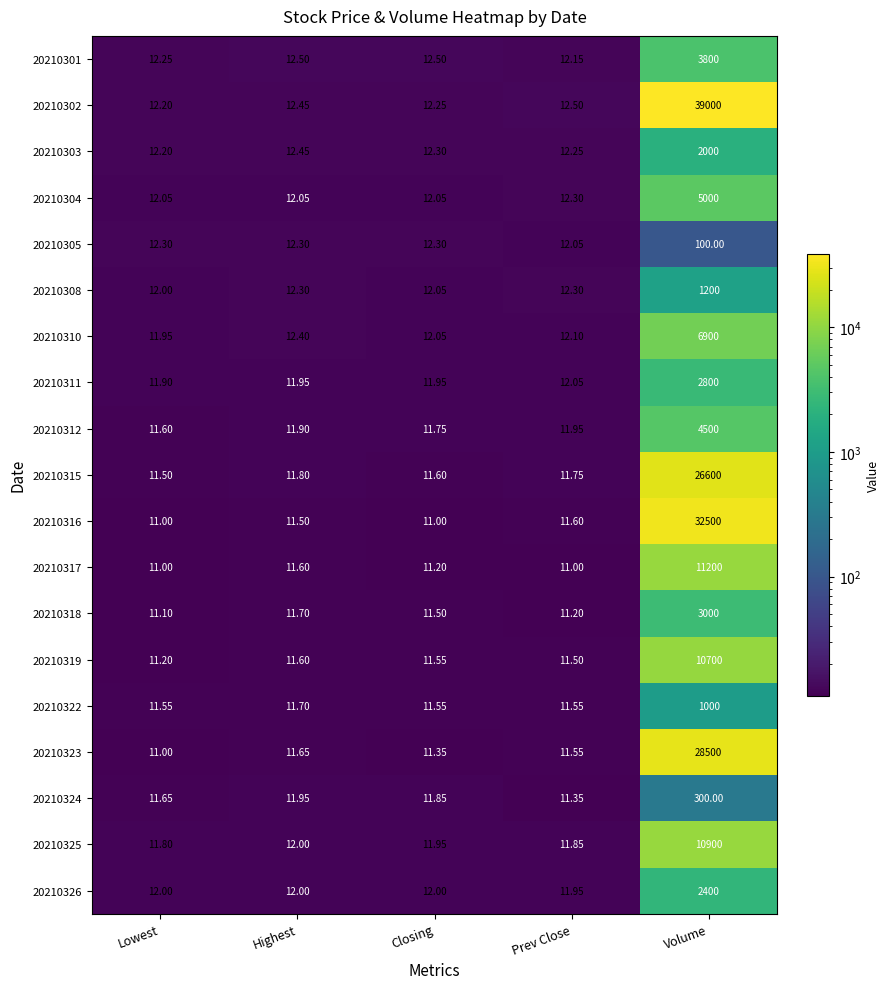

At which category is the sum across all series the highest?

Volume